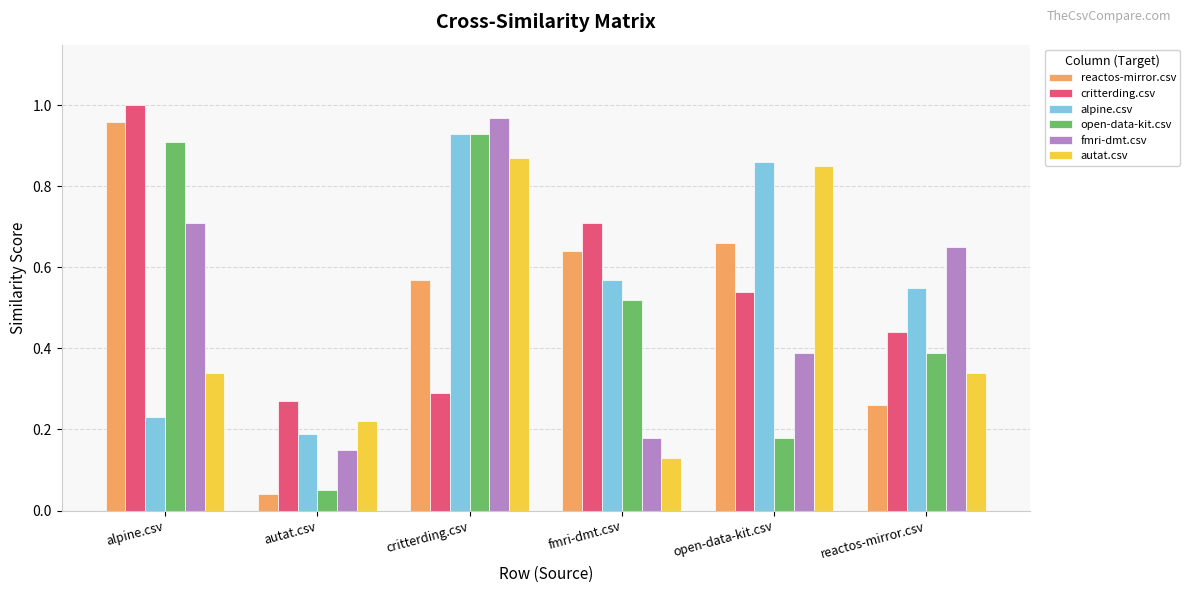

What is the sum of all autat.csv values?

2.8